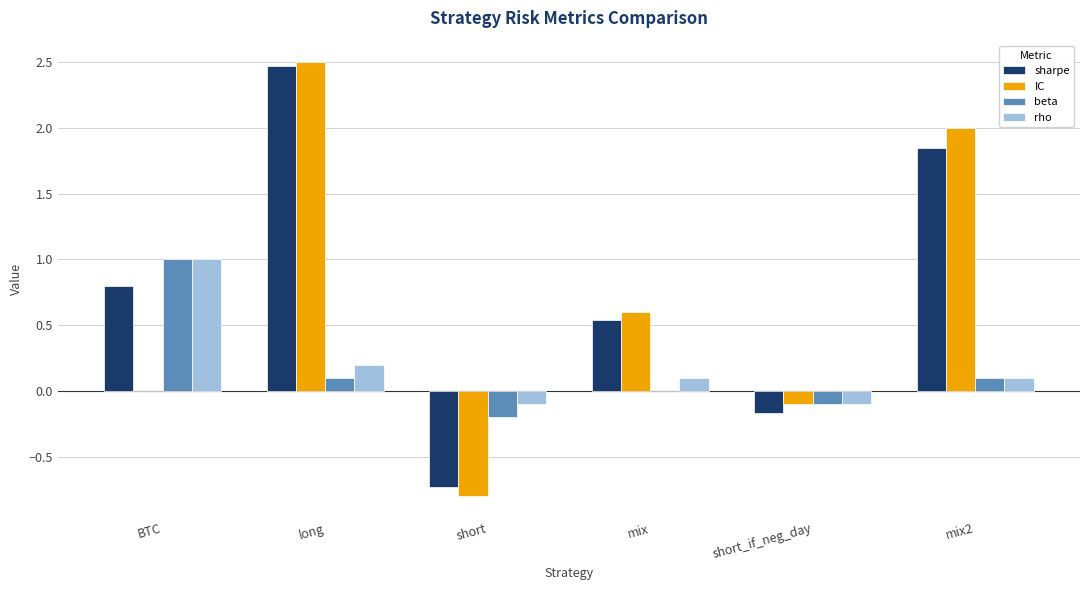

How many series are shown in this chart?

4